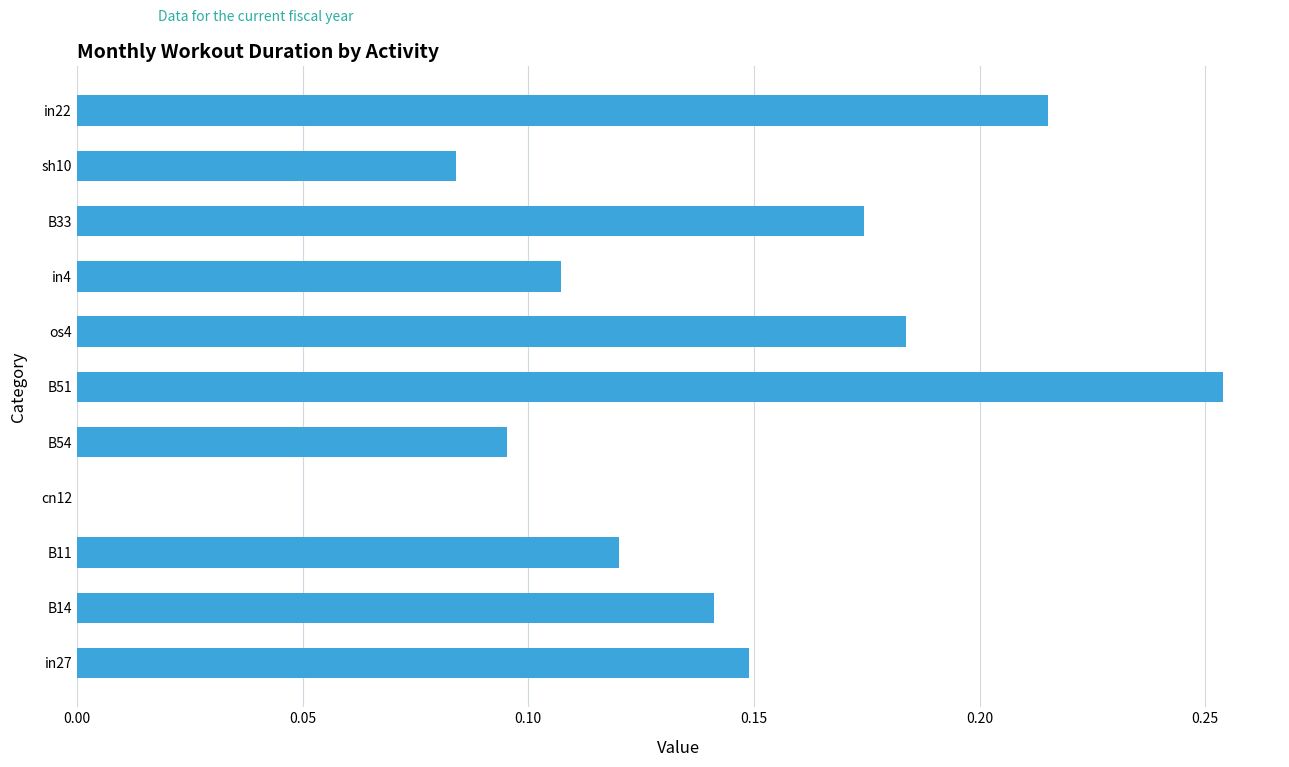

True or false: the data shows 0.0 at cn12.

True